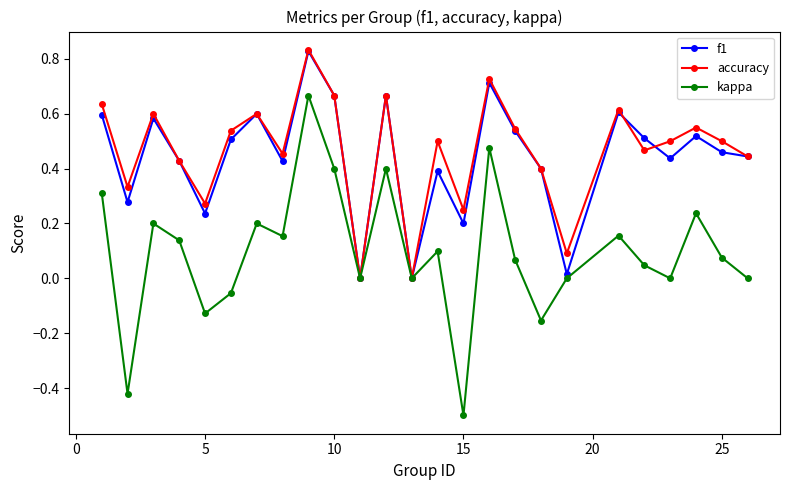

What are all the series names shown in the legend?

f1, accuracy, kappa